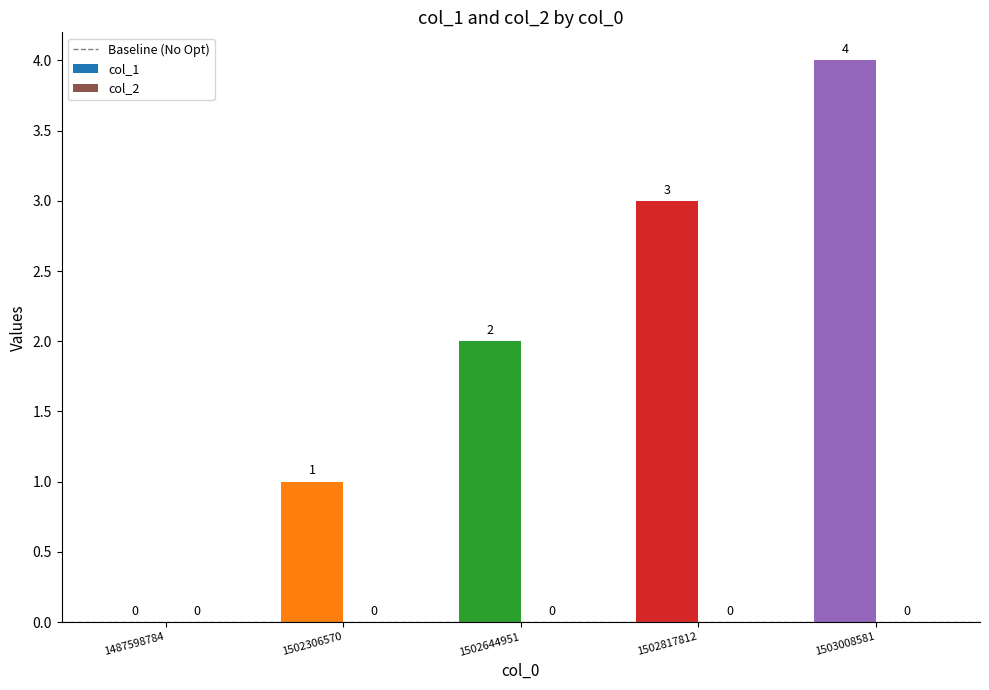

Which label corresponds to the largest value in the chart?

1503008581